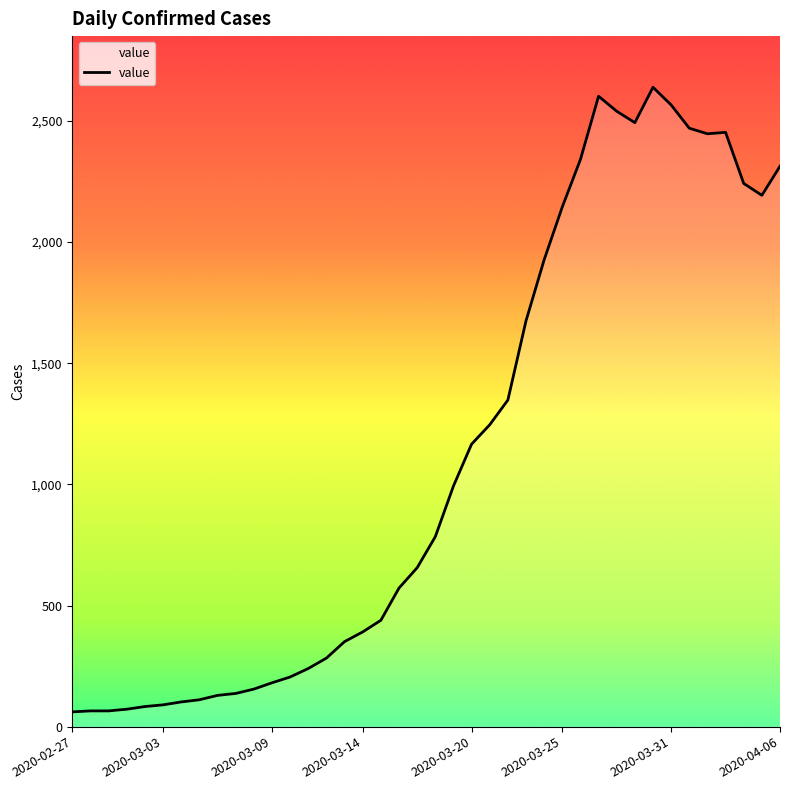

What is the smallest value displayed?

61